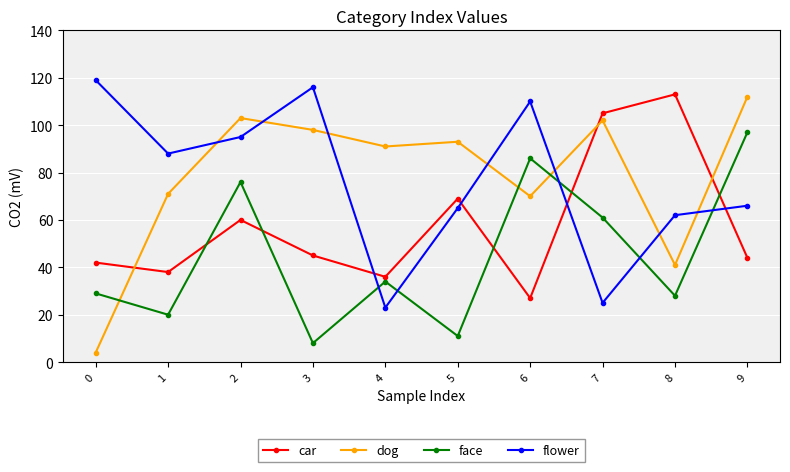

Which series has the widest spread of values?

dog